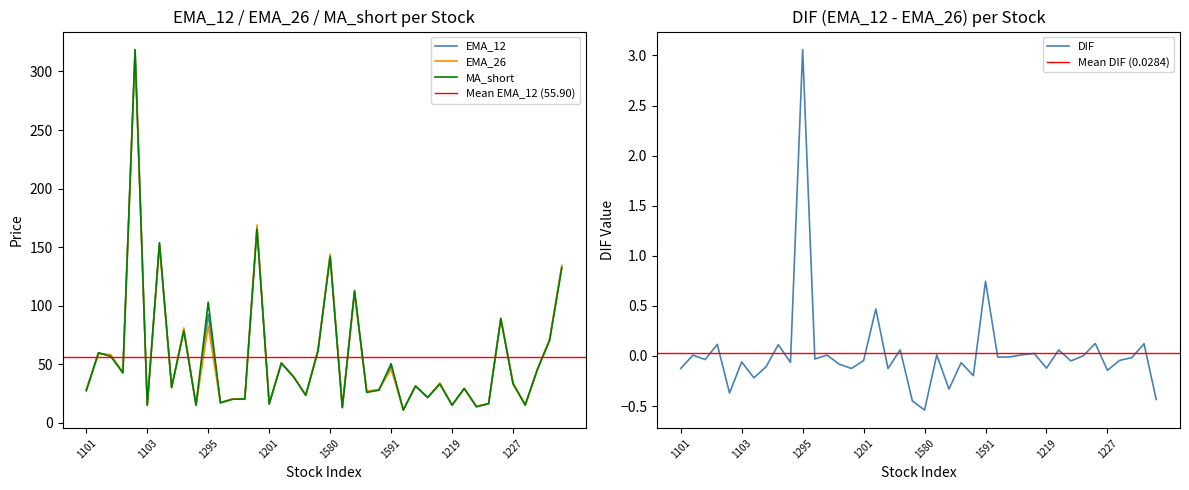

How many interior local valleys does the MA_short series have?

14